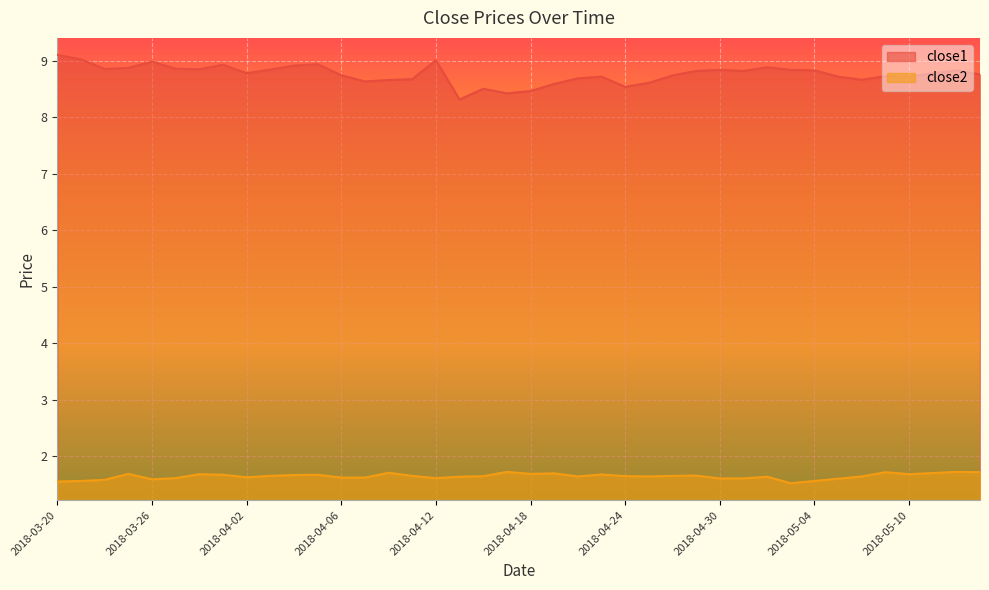

Reading left to right, list all the values displayed in this chart.

close1: 2018-03-20=9.1	2018-03-21=9.0	2018-03-22=8.9	2018-03-23=8.9	2018-03-26=9.0	2018-03-27=8.9	2018-03-28=8.8	2018-03-29=8.9	2018-04-02=8.8	2018-04-03=8.8	2018-04-04=8.9	2018-04-05=8.9	2018-04-06=8.7	2018-04-09=8.6	2018-04-10=8.7	2018-04-11=8.7	2018-04-12=9.0	2018-04-13=8.3	2018-04-16=8.5	2018-04-17=8.4	2018-04-18=8.5	2018-04-19=8.6	2018-04-20=8.7	2018-04-23=8.7	2018-04-24=8.5	2018-04-25=8.6	2018-04-26=8.7	2018-04-27=8.8	2018-04-30=8.8	2018-05-01=8.8	2018-05-02=8.9	2018-05-03=8.8	2018-05-04=8.8	2018-05-07=8.7	2018-05-08=8.7	2018-05-09=8.7	2018-05-10=8.7	2018-05-11=8.8	2018-05-14=8.8	2018-05-15=8.8
close2: 2018-03-20=1.6	2018-03-21=1.6	2018-03-22=1.6	2018-03-23=1.7	2018-03-26=1.6	2018-03-27=1.6	2018-03-28=1.7	2018-03-29=1.7	2018-04-02=1.6	2018-04-03=1.7	2018-04-04=1.7	2018-04-05=1.7	2018-04-06=1.6	2018-04-09=1.6	2018-04-10=1.7	2018-04-11=1.7	2018-04-12=1.6	2018-04-13=1.6	2018-04-16=1.6	2018-04-17=1.7	2018-04-18=1.7	2018-04-19=1.7	2018-04-20=1.6	2018-04-23=1.7	2018-04-24=1.6	2018-04-25=1.6	2018-04-26=1.7	2018-04-27=1.7	2018-04-30=1.6	2018-05-01=1.6	2018-05-02=1.6	2018-05-03=1.5	2018-05-04=1.6	2018-05-07=1.6	2018-05-08=1.6	2018-05-09=1.7	2018-05-10=1.7	2018-05-11=1.7	2018-05-14=1.7	2018-05-15=1.7